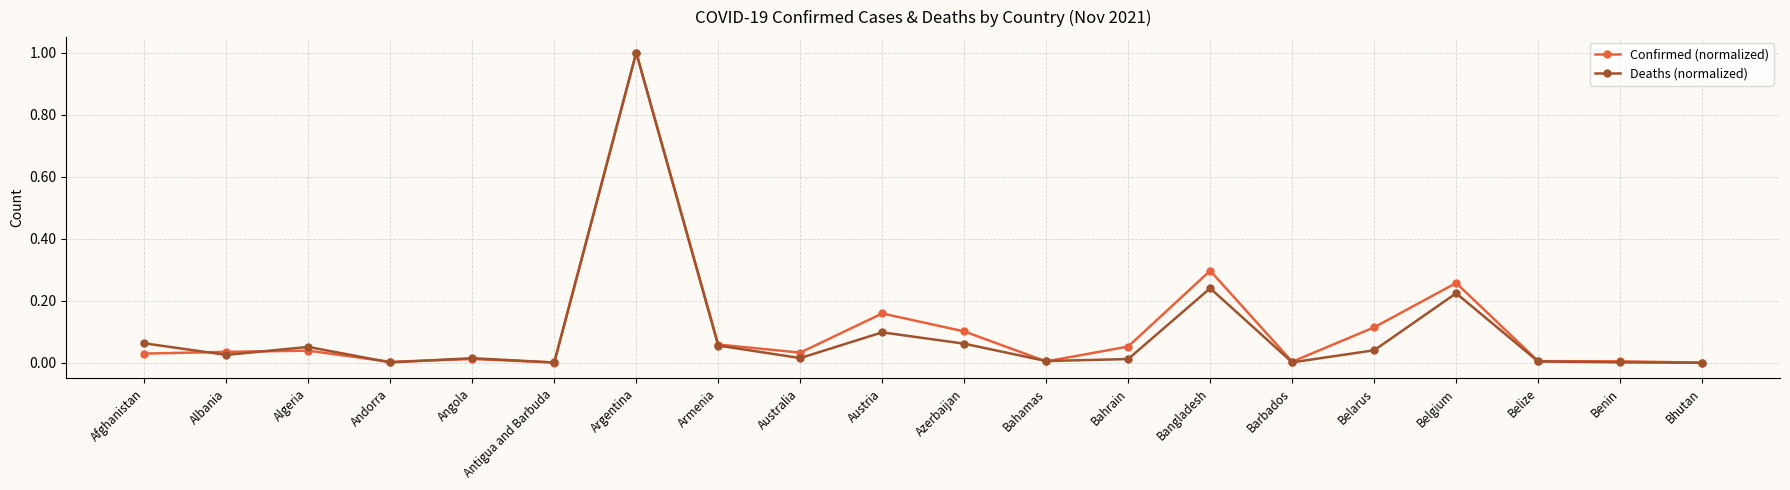

Between which two adjacent categories do Deaths (normalized) and Confirmed (normalized) first intersect?

Afghanistan and Albania